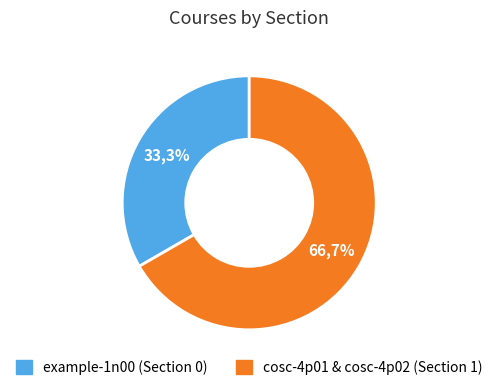

Do example-1n00 and cosc-4p02 together represent more than half of the pie?

No